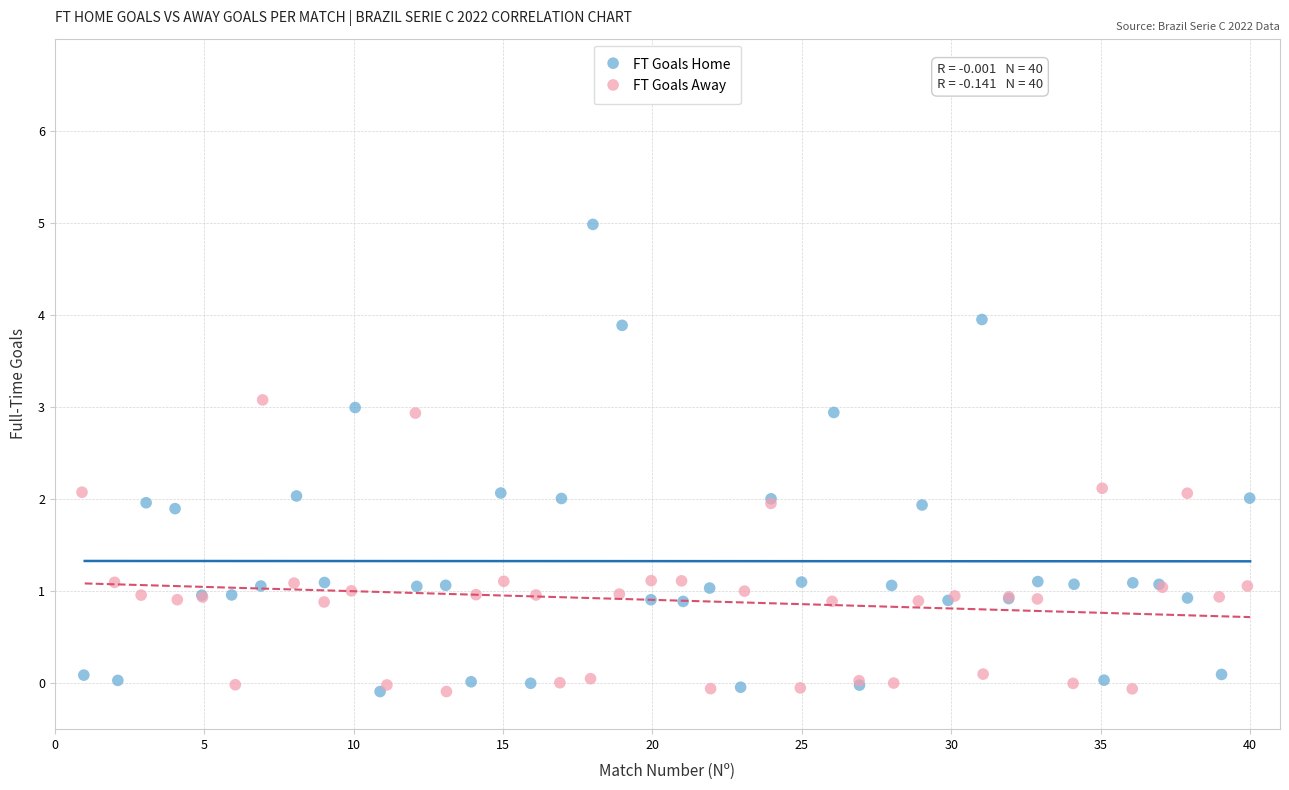

Which series has the largest Y range (max minus min)?

FT Goals Home